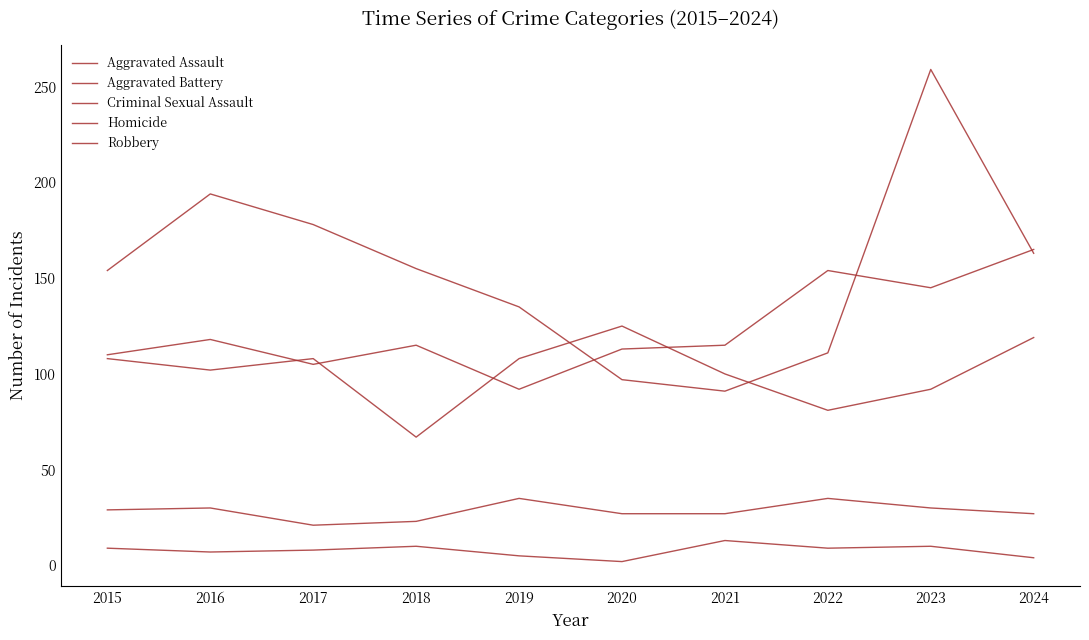

Is this an area chart (filled region under the line)?

No